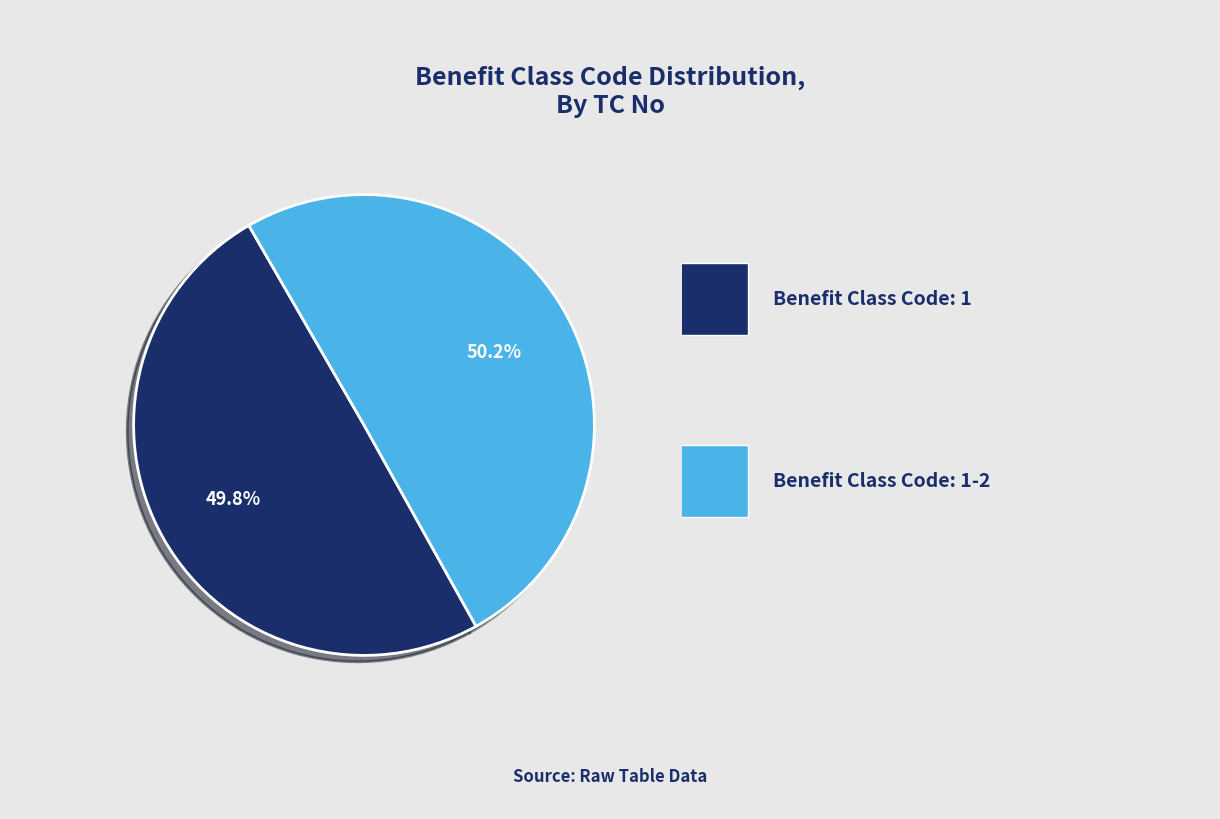

Is there any slice that represents more than half of the pie?

Yes